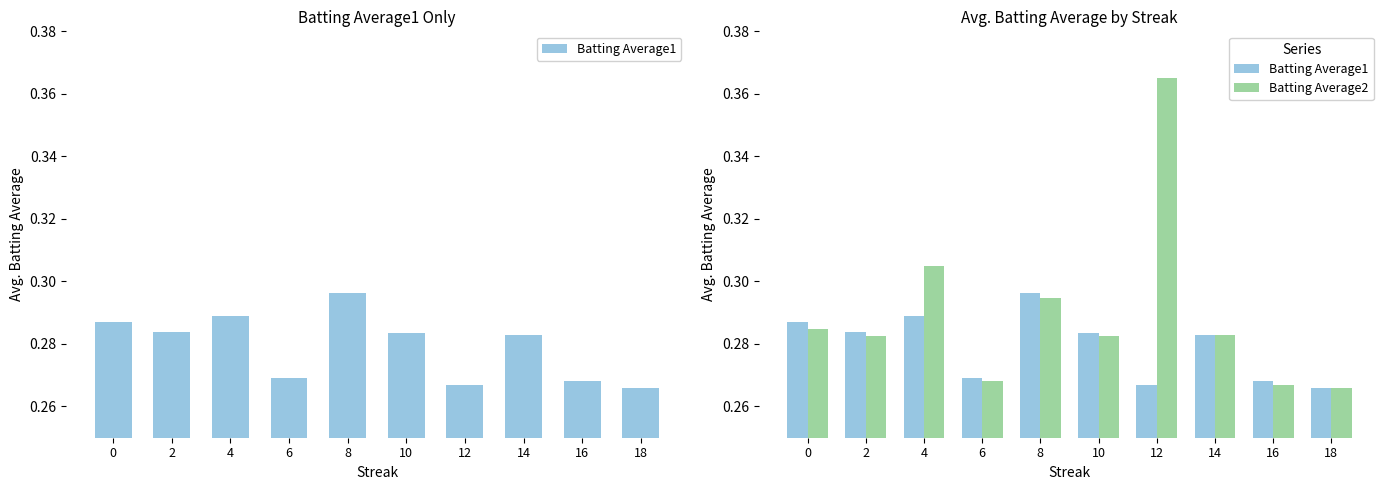

Rank the categories by Batting Average1 value from highest to lowest.

8, 4, 0, 2, 10, 14, 6, 16, 12, 18